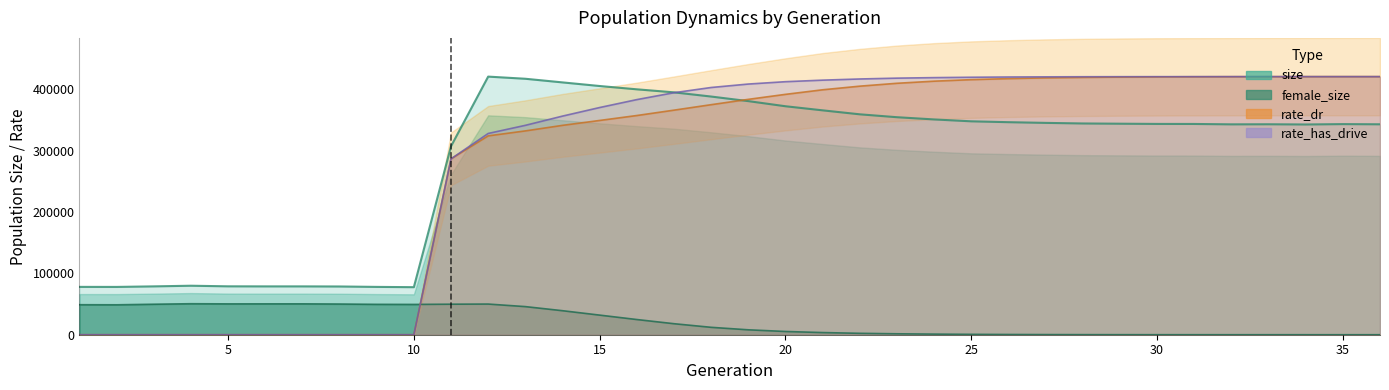

The rate_has_drive series shows 0.0 at 3. True or false?

True